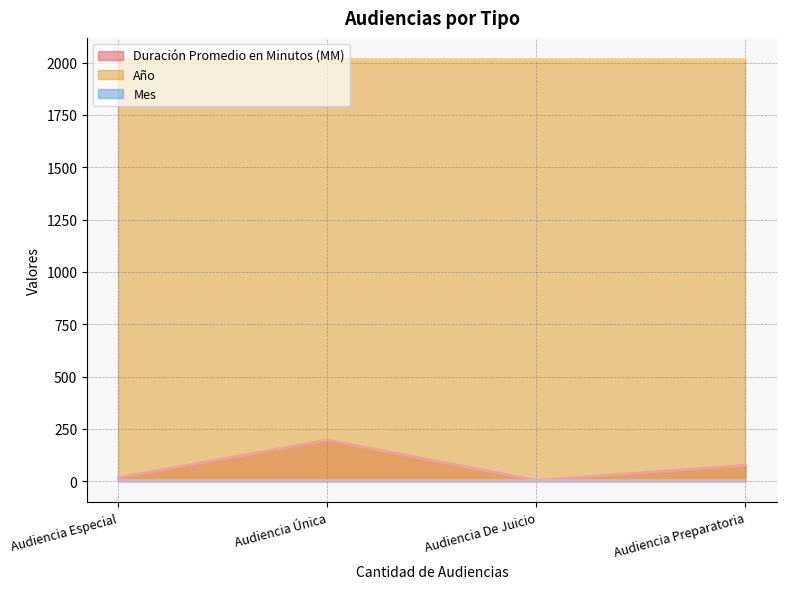

What is the minimum value for Mes?

6